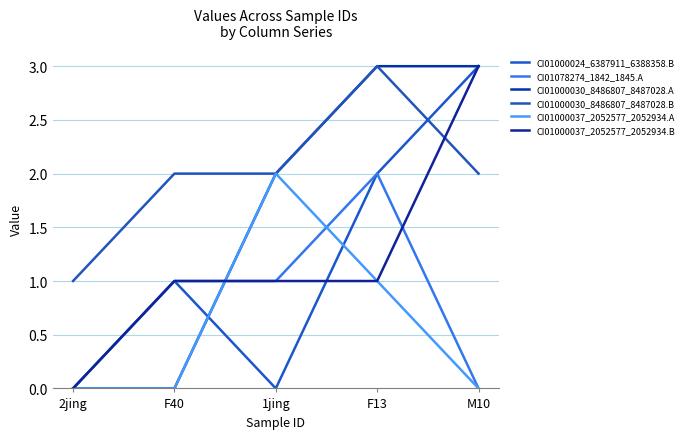

Reading right to left, list all the values displayed in this chart.

CI01000024_6387911_6388358.B: M10=3	F13=2	1jing=0	F40=1	2jing=0
CI01078274_1842_1845.A: M10=0	F13=2	1jing=1	F40=1	2jing=0
CI01000030_8486807_8487028.A: M10=3	F13=3	1jing=2	F40=0	2jing=0
CI01000030_8486807_8487028.B: M10=2	F13=3	1jing=2	F40=2	2jing=1
CI01000037_2052577_2052934.A: M10=0	F13=1	1jing=2	F40=0	2jing=0
CI01000037_2052577_2052934.B: M10=3	F13=1	1jing=1	F40=1	2jing=0